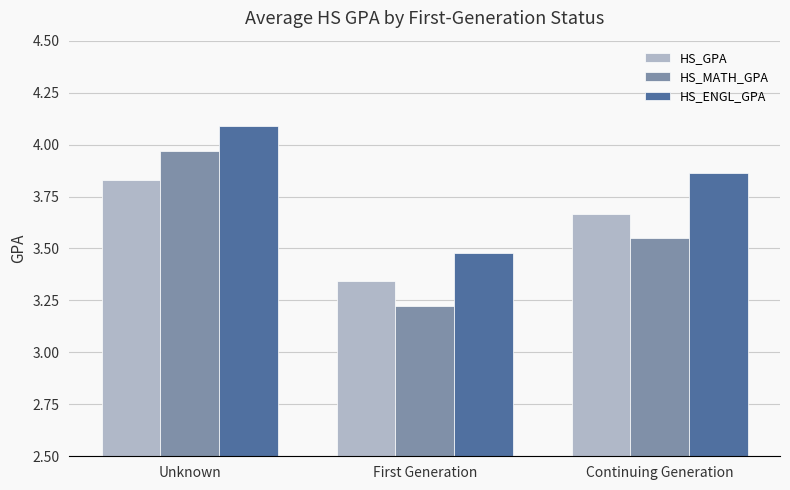

What is the sum of the HS_GPA values at First Generation and Unknown?

7.2